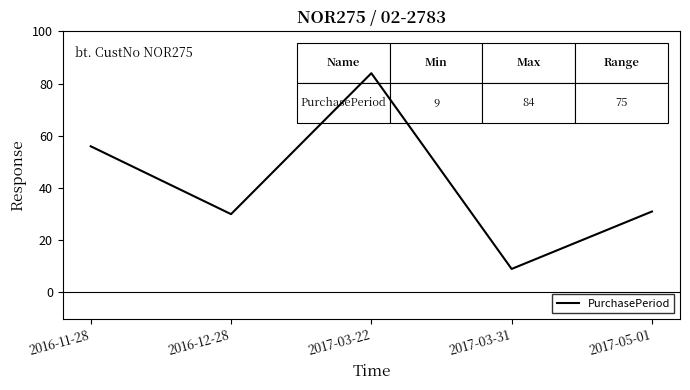

Reading left to right, list all the values displayed in this chart.

56	30	84	9	31